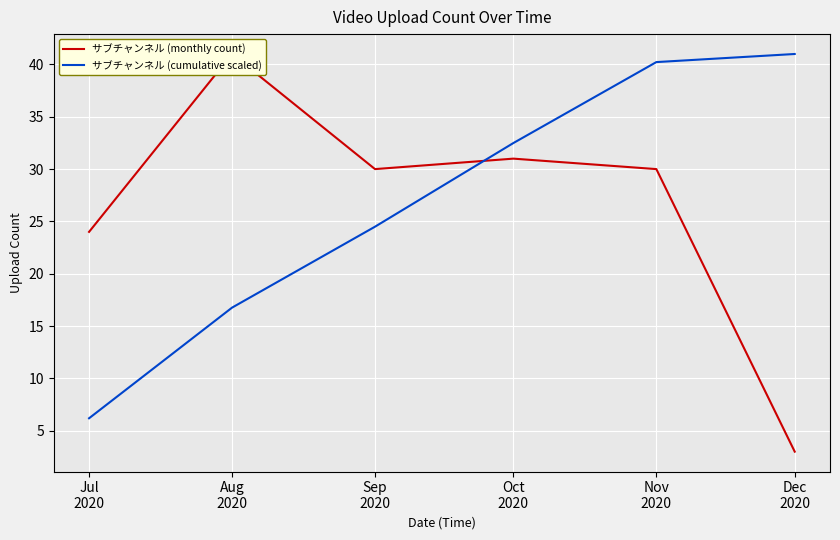

Reading left to right, extract all data points from this chart.

サブチャンネル (monthly count): 24.0	41.0	30.0	31.0	30.0	3.0
サブチャンネル (cumulative scaled): 6.2	16.8	24.5	32.5	40.2	41.0